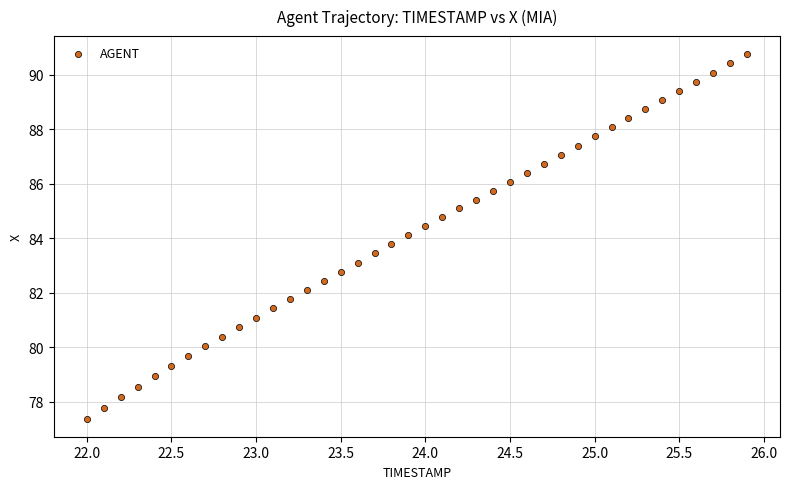

What is the range of Y values (max minus min)?

13.4